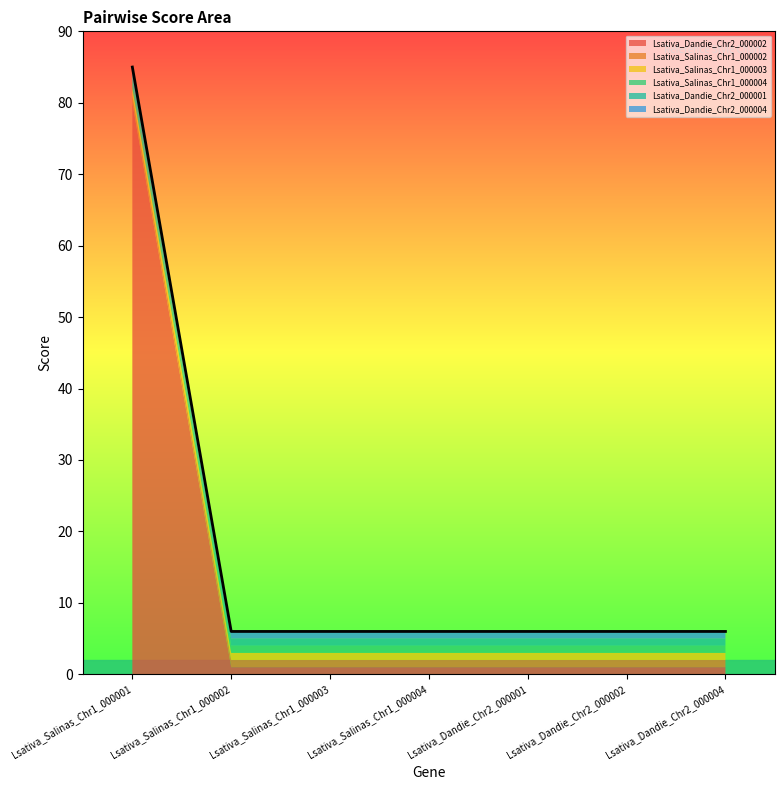

Rank the series by their maximum value, from highest to lowest.

Lsativa_Dandie_Chr2_000002, Lsativa_Salinas_Chr1_000002, Lsativa_Salinas_Chr1_000003, Lsativa_Salinas_Chr1_000004, Lsativa_Dandie_Chr2_000001, Lsativa_Dandie_Chr2_000004